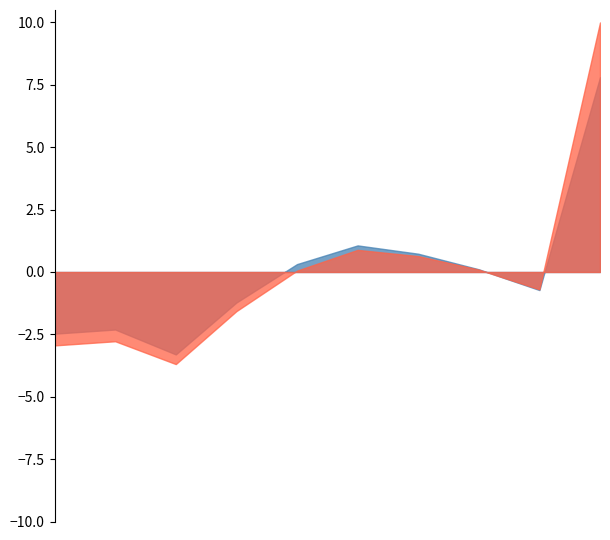

Count the number of categories in the chart.

10